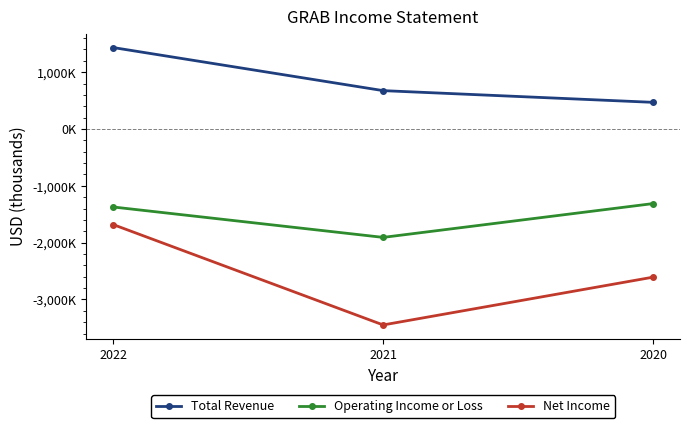

Which series has the largest range (max minus min)?

Net Income